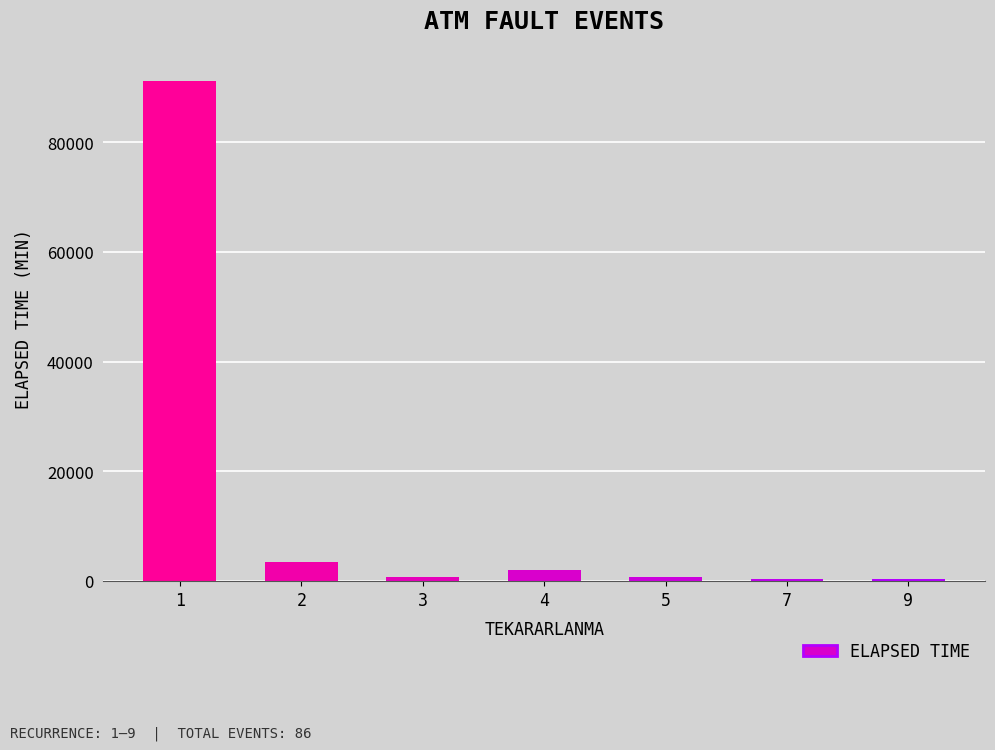

What is the sum of all values?

98873